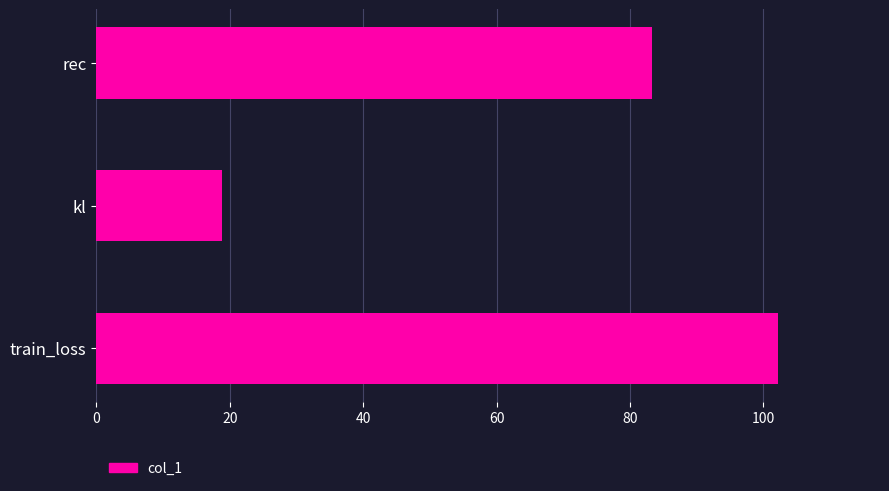

What is the ratio of the value at train_loss to the value at kl?

5.4